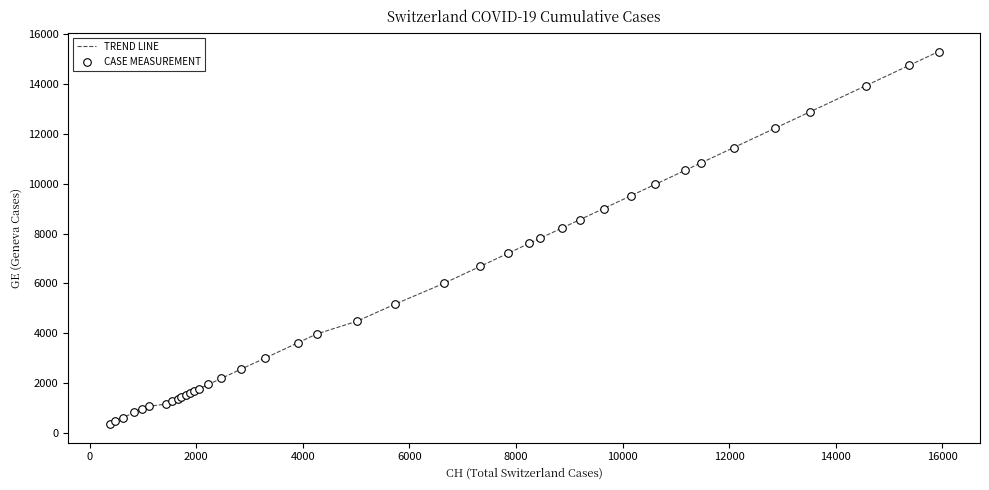

What is the maximum value shown in the chart?

15284